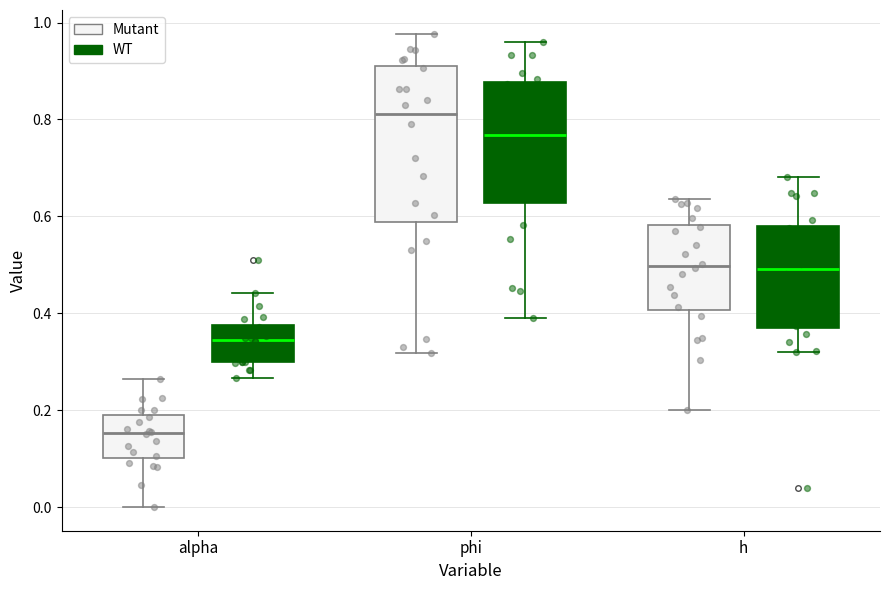

Reading left to right, transcribe this box plot: for each box, give where its median line is, the range the box spans, and where its two whiskers end, as read against the y-axis. The values are not printed on the chart, so give them approximately, as read against the axis.

alpha (Mutant): median 0.16, box 0.10 to 0.18, whiskers 0.00 to 0.26
alpha (WT): median 0.34, box 0.30 to 0.38, whiskers 0.26 to 0.44
phi (Mutant): median 0.82, box 0.58 to 0.92, whiskers 0.32 to 0.98
phi (WT): median 0.76, box 0.62 to 0.88, whiskers 0.38 to 0.96
h (Mutant): median 0.50, box 0.40 to 0.58, whiskers 0.20 to 0.64
h (WT): median 0.50, box 0.36 to 0.58, whiskers 0.32 to 0.68